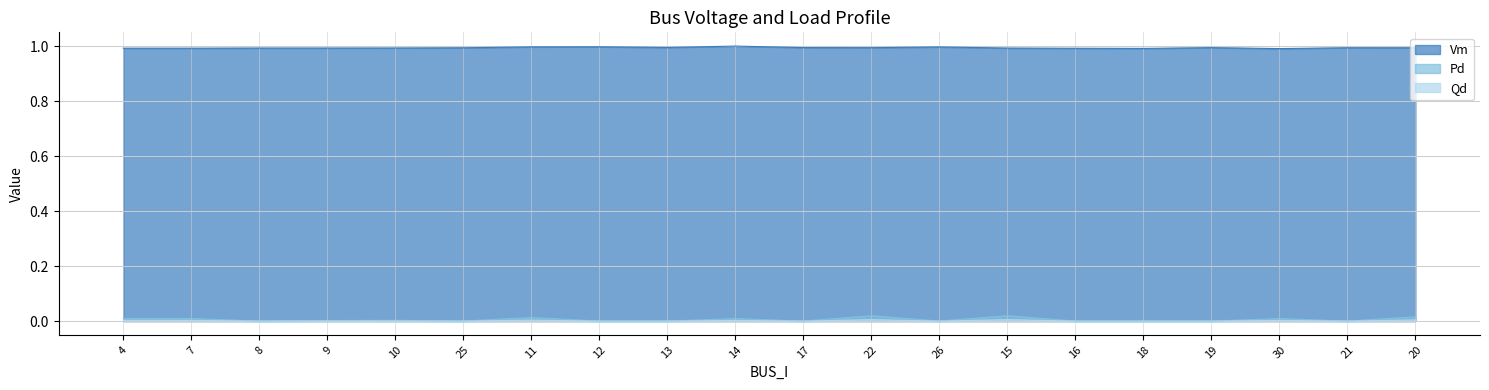

What are all the series names shown in the legend?

Vm, Pd, Qd